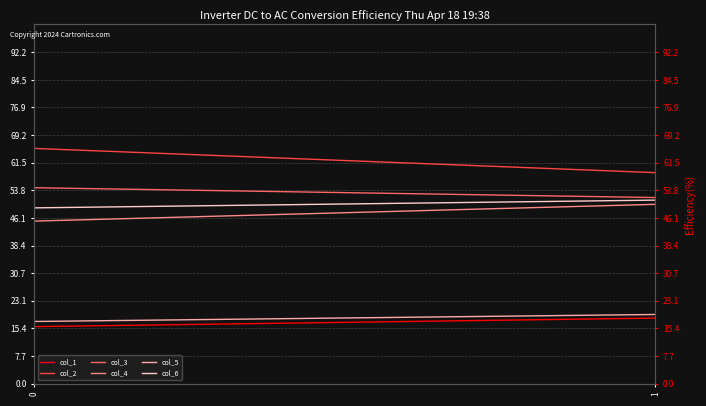

Reading left to right, extract all data points from this chart.

col_1: 15.9	18.3
col_2: 65.5	58.7
col_3: 54.5	51.8
col_4: 45.3	49.9
col_5: 17.3	19.3
col_6: 48.9	51.1